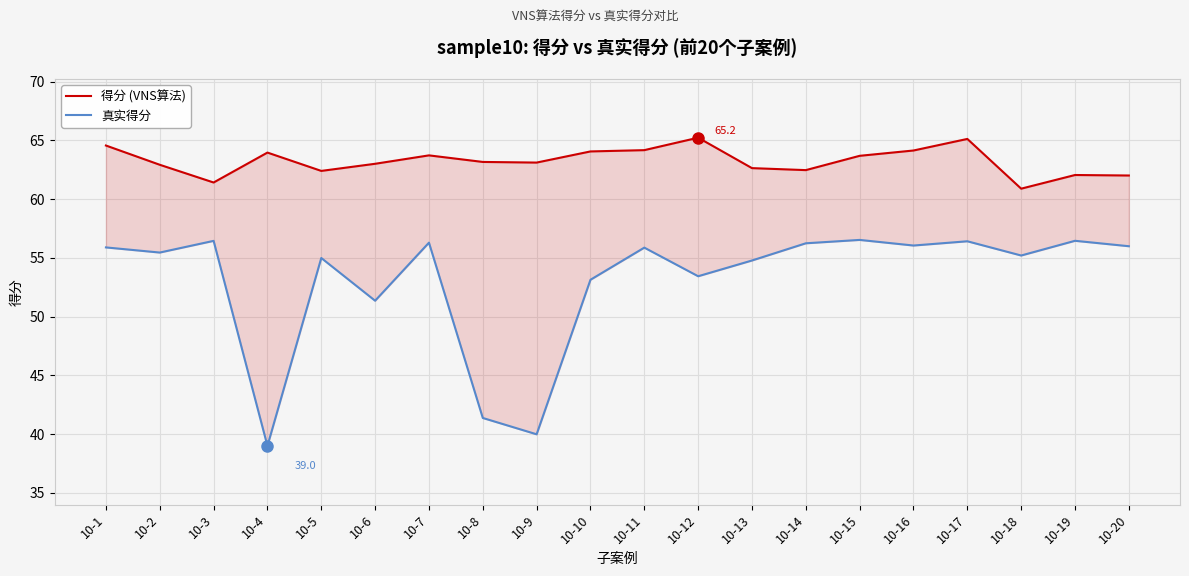

At which label is 真实得分 closest to 47?

10-6